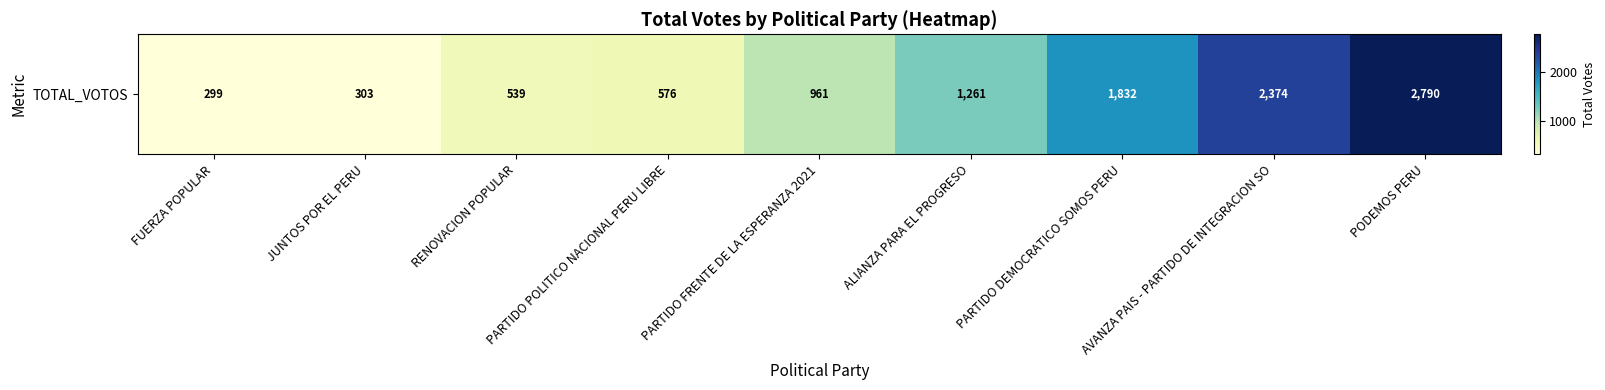

What is the average value?

1215